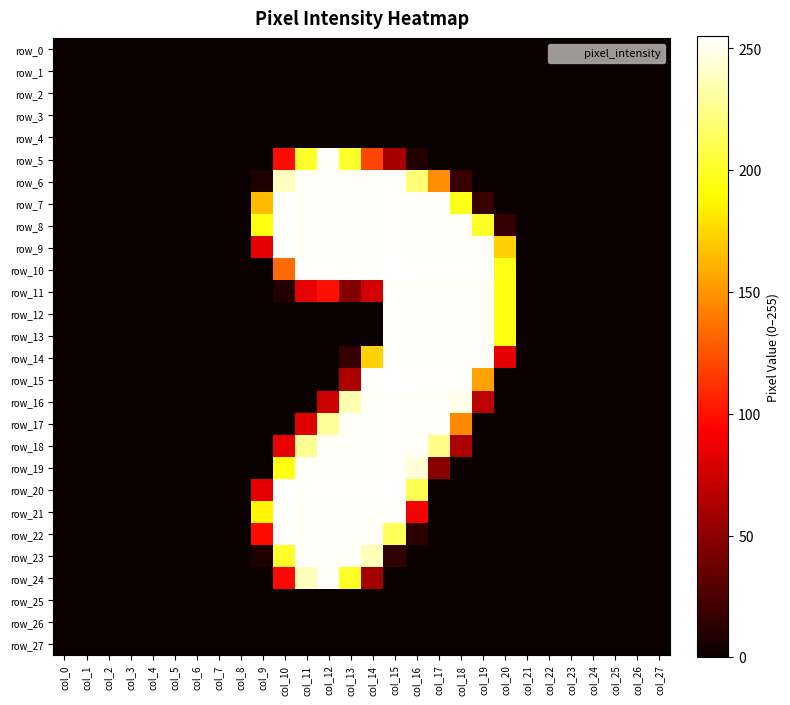

Reading left to right, transcribe all the data shown in this chart.

row_0: col_0=0	col_1=0	col_2=0	col_3=0	col_4=0	col_5=0	col_6=0	col_7=0	col_8=0	col_9=0	col_10=0	col_11=0	col_12=0	col_13=0	col_14=0	col_15=0	col_16=0	col_17=0	col_18=0	col_19=0	col_20=0	col_21=0	col_22=0	col_23=0	col_24=0	col_25=0	col_26=0	col_27=0
row_1: col_0=0	col_1=0	col_2=0	col_3=0	col_4=0	col_5=0	col_6=0	col_7=0	col_8=0	col_9=0	col_10=0	col_11=0	col_12=0	col_13=0	col_14=0	col_15=0	col_16=0	col_17=0	col_18=0	col_19=0	col_20=0	col_21=0	col_22=0	col_23=0	col_24=0	col_25=0	col_26=0	col_27=0
row_2: col_0=0	col_1=0	col_2=0	col_3=0	col_4=0	col_5=0	col_6=0	col_7=0	col_8=0	col_9=0	col_10=0	col_11=0	col_12=0	col_13=0	col_14=0	col_15=0	col_16=0	col_17=0	col_18=0	col_19=0	col_20=0	col_21=0	col_22=0	col_23=0	col_24=0	col_25=0	col_26=0	col_27=0
row_3: col_0=0	col_1=0	col_2=0	col_3=0	col_4=0	col_5=0	col_6=0	col_7=0	col_8=0	col_9=0	col_10=0	col_11=0	col_12=0	col_13=0	col_14=0	col_15=0	col_16=0	col_17=0	col_18=0	col_19=0	col_20=0	col_21=0	col_22=0	col_23=0	col_24=0	col_25=0	col_26=0	col_27=0
row_4: col_0=0	col_1=0	col_2=0	col_3=0	col_4=0	col_5=0	col_6=0	col_7=0	col_8=0	col_9=0	col_10=0	col_11=0	col_12=0	col_13=0	col_14=0	col_15=0	col_16=0	col_17=0	col_18=0	col_19=0	col_20=0	col_21=0	col_22=0	col_23=0	col_24=0	col_25=0	col_26=0	col_27=0
row_5: col_0=0	col_1=0	col_2=0	col_3=0	col_4=0	col_5=0	col_6=0	col_7=0	col_8=0	col_9=0	col_10=97	col_11=201	col_12=254	col_13=201	col_14=119	col_15=59	col_16=9	col_17=0	col_18=0	col_19=0	col_20=0	col_21=0	col_22=0	col_23=0	col_24=0	col_25=0	col_26=0	col_27=0
row_6: col_0=0	col_1=0	col_2=0	col_3=0	col_4=0	col_5=0	col_6=0	col_7=0	col_8=0	col_9=8	col_10=239	col_11=253	col_12=253	col_13=253	col_14=253	col_15=254	col_16=220	col_17=147	col_18=17	col_19=0	col_20=0	col_21=0	col_22=0	col_23=0	col_24=0	col_25=0	col_26=0	col_27=0
row_7: col_0=0	col_1=0	col_2=0	col_3=0	col_4=0	col_5=0	col_6=0	col_7=0	col_8=0	col_9=165	col_10=254	col_11=253	col_12=253	col_13=253	col_14=253	col_15=254	col_16=253	col_17=253	col_18=196	col_19=18	col_20=0	col_21=0	col_22=0	col_23=0	col_24=0	col_25=0	col_26=0	col_27=0
row_8: col_0=0	col_1=0	col_2=0	col_3=0	col_4=0	col_5=0	col_6=0	col_7=0	col_8=0	col_9=195	col_10=254	col_11=253	col_12=253	col_13=253	col_14=253	col_15=254	col_16=253	col_17=253	col_18=253	col_19=200	col_20=16	col_21=0	col_22=0	col_23=0	col_24=0	col_25=0	col_26=0	col_27=0
row_9: col_0=0	col_1=0	col_2=0	col_3=0	col_4=0	col_5=0	col_6=0	col_7=0	col_8=0	col_9=83	col_10=254	col_11=253	col_12=253	col_13=253	col_14=253	col_15=254	col_16=253	col_17=253	col_18=253	col_19=253	col_20=173	col_21=0	col_22=0	col_23=0	col_24=0	col_25=0	col_26=0	col_27=0
row_10: col_0=0	col_1=0	col_2=0	col_3=0	col_4=0	col_5=0	col_6=0	col_7=0	col_8=0	col_9=0	col_10=134	col_11=254	col_12=254	col_13=254	col_14=254	col_15=255	col_16=254	col_17=254	col_18=254	col_19=254	col_20=196	col_21=0	col_22=0	col_23=0	col_24=0	col_25=0	col_26=0	col_27=0
row_11: col_0=0	col_1=0	col_2=0	col_3=0	col_4=0	col_5=0	col_6=0	col_7=0	col_8=0	col_9=0	col_10=9	col_11=84	col_12=99	col_13=46	col_14=76	col_15=254	col_16=253	col_17=253	col_18=253	col_19=253	col_20=195	col_21=0	col_22=0	col_23=0	col_24=0	col_25=0	col_26=0	col_27=0
row_12: col_0=0	col_1=0	col_2=0	col_3=0	col_4=0	col_5=0	col_6=0	col_7=0	col_8=0	col_9=0	col_10=0	col_11=0	col_12=0	col_13=0	col_14=0	col_15=254	col_16=253	col_17=253	col_18=253	col_19=253	col_20=195	col_21=0	col_22=0	col_23=0	col_24=0	col_25=0	col_26=0	col_27=0
row_13: col_0=0	col_1=0	col_2=0	col_3=0	col_4=0	col_5=0	col_6=0	col_7=0	col_8=0	col_9=0	col_10=0	col_11=0	col_12=0	col_13=0	col_14=0	col_15=254	col_16=253	col_17=253	col_18=253	col_19=253	col_20=195	col_21=0	col_22=0	col_23=0	col_24=0	col_25=0	col_26=0	col_27=0
row_14: col_0=0	col_1=0	col_2=0	col_3=0	col_4=0	col_5=0	col_6=0	col_7=0	col_8=0	col_9=0	col_10=0	col_11=0	col_12=0	col_13=16	col_14=173	col_15=254	col_16=253	col_17=253	col_18=253	col_19=253	col_20=83	col_21=0	col_22=0	col_23=0	col_24=0	col_25=0	col_26=0	col_27=0
row_15: col_0=0	col_1=0	col_2=0	col_3=0	col_4=0	col_5=0	col_6=0	col_7=0	col_8=0	col_9=0	col_10=0	col_11=0	col_12=0	col_13=62	col_14=254	col_15=255	col_16=254	col_17=254	col_18=254	col_19=155	col_20=0	col_21=0	col_22=0	col_23=0	col_24=0	col_25=0	col_26=0	col_27=0
row_16: col_0=0	col_1=0	col_2=0	col_3=0	col_4=0	col_5=0	col_6=0	col_7=0	col_8=0	col_9=0	col_10=0	col_11=0	col_12=74	col_13=235	col_14=253	col_15=254	col_16=253	col_17=253	col_18=250	col_19=68	col_20=0	col_21=0	col_22=0	col_23=0	col_24=0	col_25=0	col_26=0	col_27=0
row_17: col_0=0	col_1=0	col_2=0	col_3=0	col_4=0	col_5=0	col_6=0	col_7=0	col_8=0	col_9=0	col_10=0	col_11=82	col_12=229	col_13=253	col_14=253	col_15=254	col_16=253	col_17=253	col_18=146	col_19=0	col_20=0	col_21=0	col_22=0	col_23=0	col_24=0	col_25=0	col_26=0	col_27=0
row_18: col_0=0	col_1=0	col_2=0	col_3=0	col_4=0	col_5=0	col_6=0	col_7=0	col_8=0	col_9=0	col_10=85	col_11=228	col_12=253	col_13=253	col_14=253	col_15=254	col_16=253	col_17=225	col_18=61	col_19=0	col_20=0	col_21=0	col_22=0	col_23=0	col_24=0	col_25=0	col_26=0	col_27=0
row_19: col_0=0	col_1=0	col_2=0	col_3=0	col_4=0	col_5=0	col_6=0	col_7=0	col_8=0	col_9=0	col_10=194	col_11=253	col_12=253	col_13=253	col_14=253	col_15=254	col_16=245	col_17=48	col_18=0	col_19=0	col_20=0	col_21=0	col_22=0	col_23=0	col_24=0	col_25=0	col_26=0	col_27=0
row_20: col_0=0	col_1=0	col_2=0	col_3=0	col_4=0	col_5=0	col_6=0	col_7=0	col_8=0	col_9=83	col_10=255	col_11=254	col_12=254	col_13=254	col_14=254	col_15=255	col_16=211	col_17=0	col_18=0	col_19=0	col_20=0	col_21=0	col_22=0	col_23=0	col_24=0	col_25=0	col_26=0	col_27=0
row_21: col_0=0	col_1=0	col_2=0	col_3=0	col_4=0	col_5=0	col_6=0	col_7=0	col_8=0	col_9=187	col_10=254	col_11=253	col_12=253	col_13=253	col_14=253	col_15=254	col_16=91	col_17=0	col_18=0	col_19=0	col_20=0	col_21=0	col_22=0	col_23=0	col_24=0	col_25=0	col_26=0	col_27=0
row_22: col_0=0	col_1=0	col_2=0	col_3=0	col_4=0	col_5=0	col_6=0	col_7=0	col_8=0	col_9=98	col_10=254	col_11=253	col_12=253	col_13=253	col_14=253	col_15=213	col_16=12	col_17=0	col_18=0	col_19=0	col_20=0	col_21=0	col_22=0	col_23=0	col_24=0	col_25=0	col_26=0	col_27=0
row_23: col_0=0	col_1=0	col_2=0	col_3=0	col_4=0	col_5=0	col_6=0	col_7=0	col_8=0	col_9=8	col_10=201	col_11=253	col_12=253	col_13=253	col_14=237	col_15=15	col_16=0	col_17=0	col_18=0	col_19=0	col_20=0	col_21=0	col_22=0	col_23=0	col_24=0	col_25=0	col_26=0	col_27=0
row_24: col_0=0	col_1=0	col_2=0	col_3=0	col_4=0	col_5=0	col_6=0	col_7=0	col_8=0	col_9=0	col_10=96	col_11=238	col_12=253	col_13=200	col_14=58	col_15=0	col_16=0	col_17=0	col_18=0	col_19=0	col_20=0	col_21=0	col_22=0	col_23=0	col_24=0	col_25=0	col_26=0	col_27=0
row_25: col_0=0	col_1=0	col_2=0	col_3=0	col_4=0	col_5=0	col_6=0	col_7=0	col_8=0	col_9=0	col_10=0	col_11=0	col_12=0	col_13=0	col_14=0	col_15=0	col_16=0	col_17=0	col_18=0	col_19=0	col_20=0	col_21=0	col_22=0	col_23=0	col_24=0	col_25=0	col_26=0	col_27=0
row_26: col_0=0	col_1=0	col_2=0	col_3=0	col_4=0	col_5=0	col_6=0	col_7=0	col_8=0	col_9=0	col_10=0	col_11=0	col_12=0	col_13=0	col_14=0	col_15=0	col_16=0	col_17=0	col_18=0	col_19=0	col_20=0	col_21=0	col_22=0	col_23=0	col_24=0	col_25=0	col_26=0	col_27=0
row_27: col_0=0	col_1=0	col_2=0	col_3=0	col_4=0	col_5=0	col_6=0	col_7=0	col_8=0	col_9=0	col_10=0	col_11=0	col_12=0	col_13=0	col_14=0	col_15=0	col_16=0	col_17=0	col_18=0	col_19=0	col_20=0	col_21=0	col_22=0	col_23=0	col_24=0	col_25=0	col_26=0	col_27=0